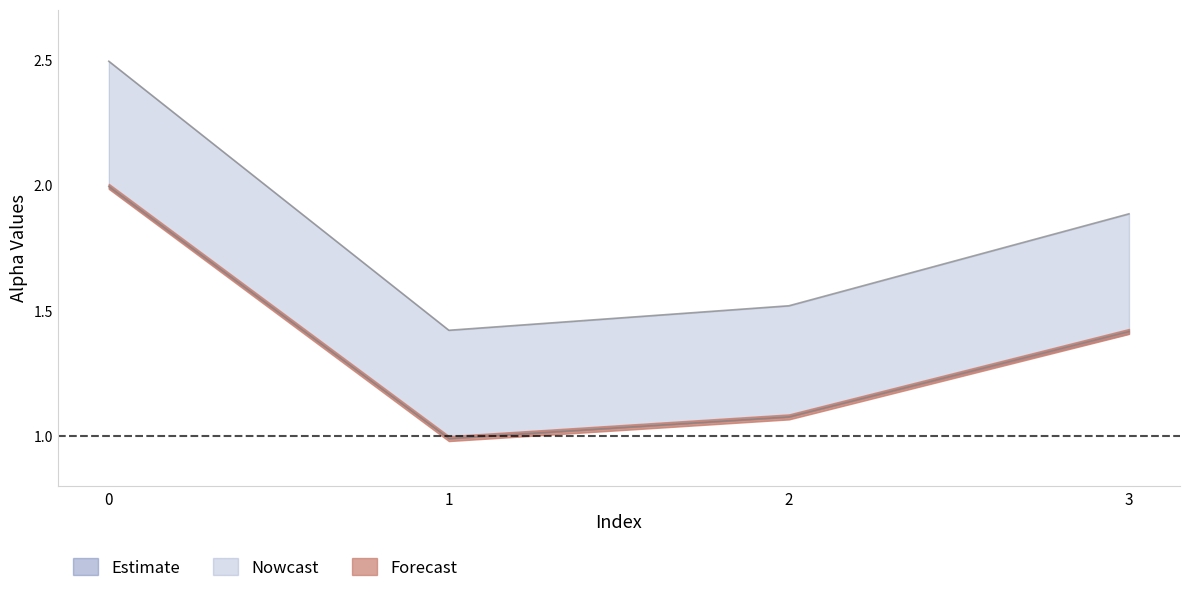

True or false: alpha_max_vals and alpha_r_vals cross at least once.

False